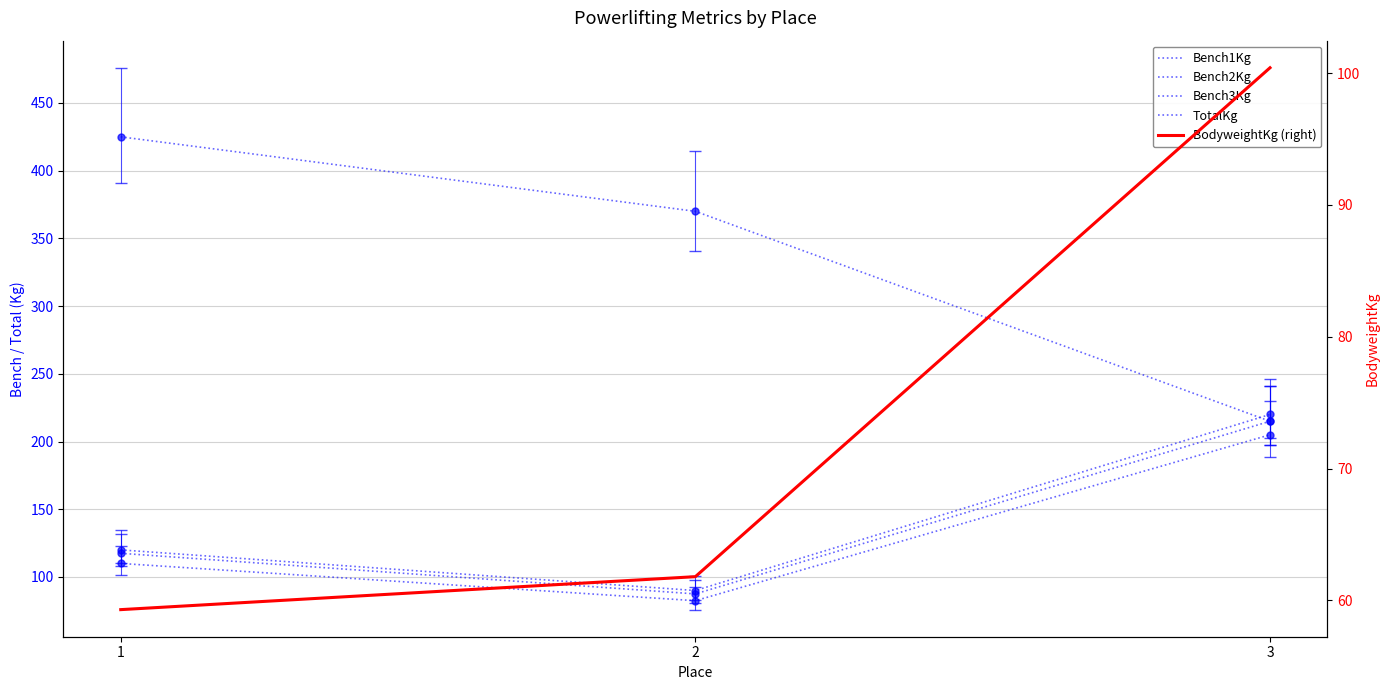

Is the value of TotalKg at 1 greater than the value of Bench3Kg at 1?

Yes